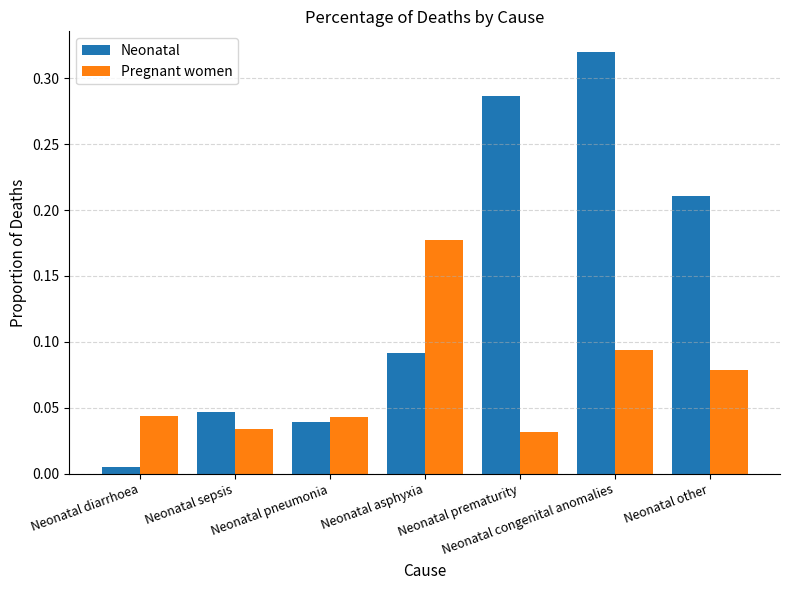

Is it true that Neonatal equals 0.4 at Neonatal other?

False